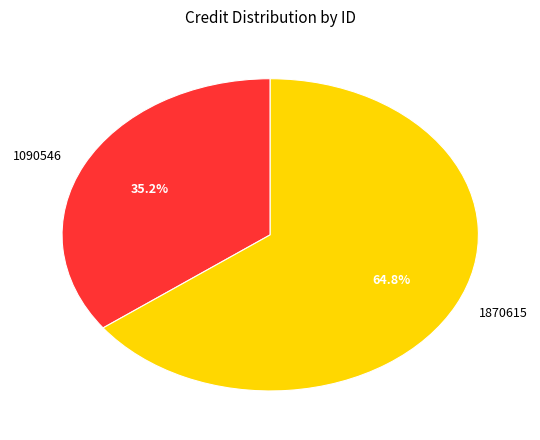

True or false: 1090546 accounts for 44% of the total.

False